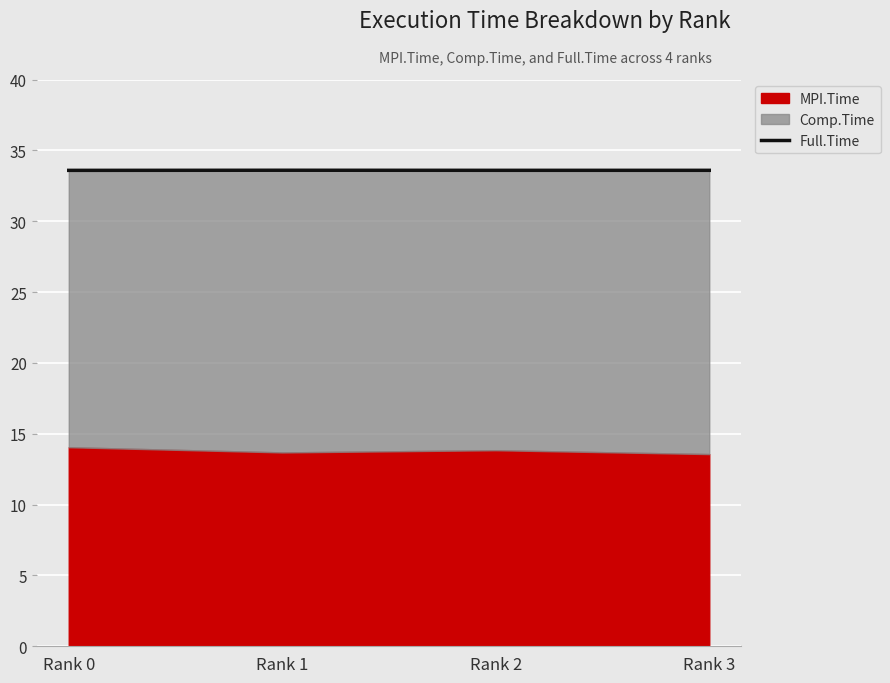

What is the greatest value displayed?

33.6